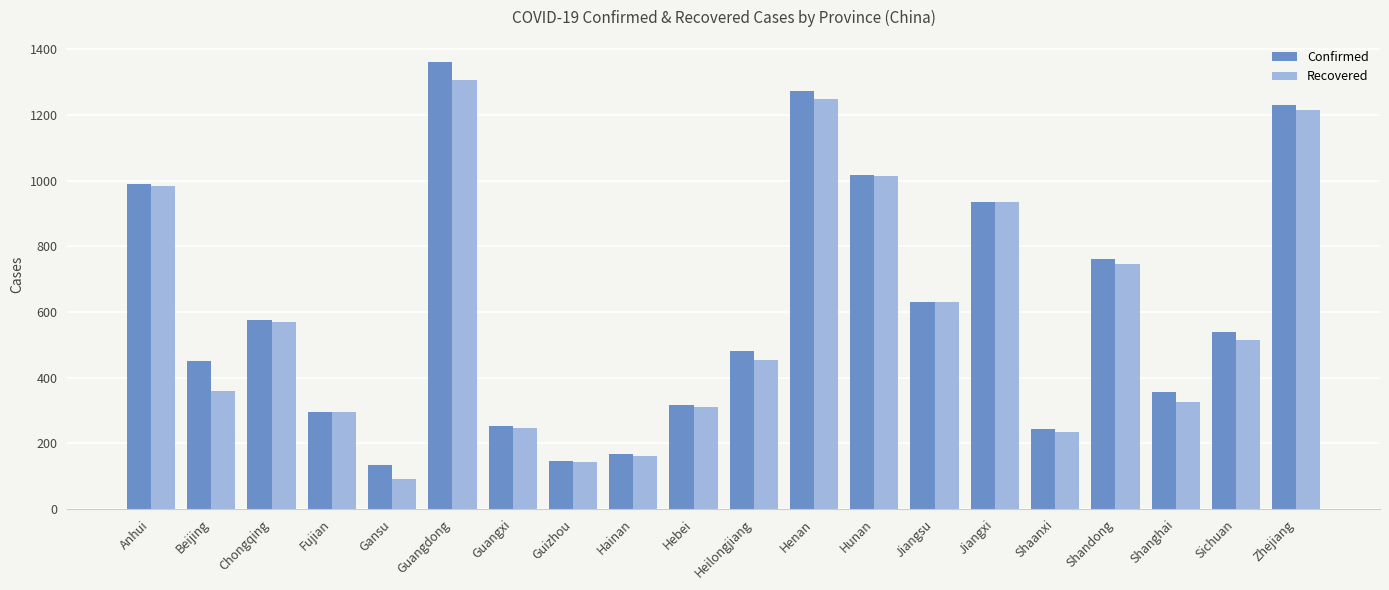

What is the spread (max minus min) of values at Guangxi?

4